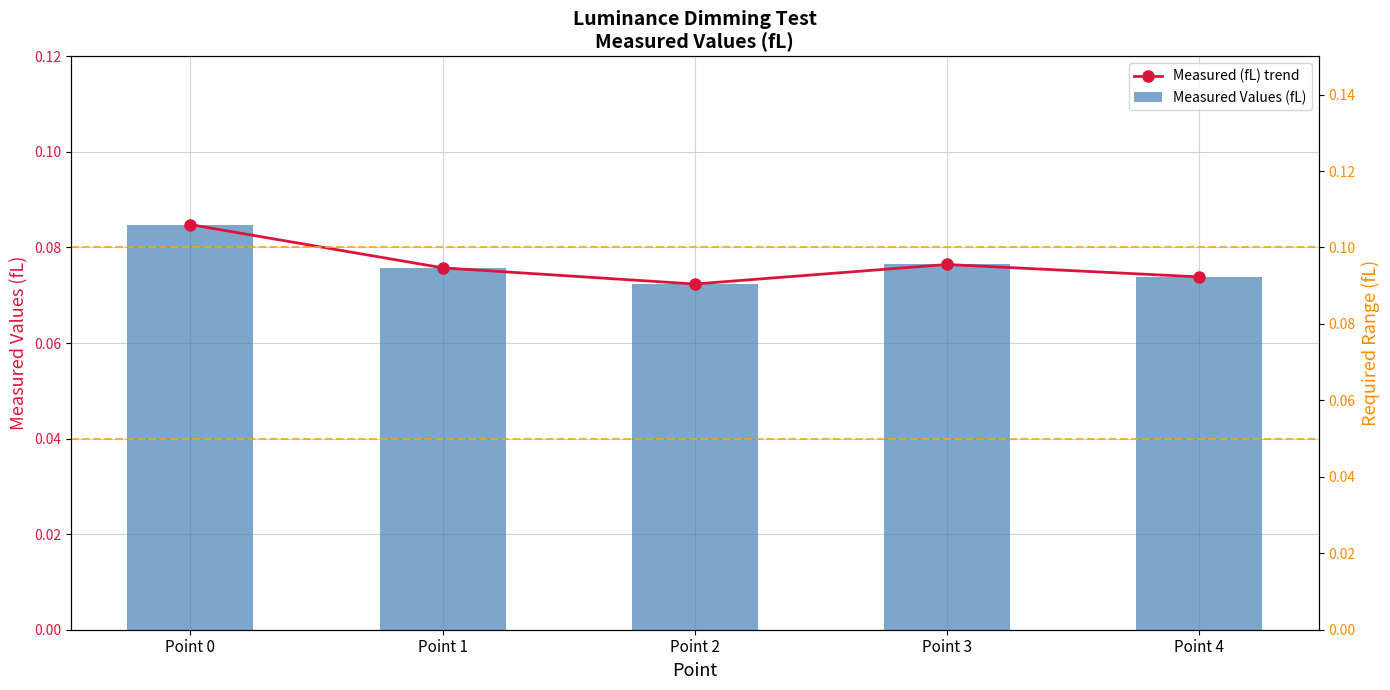

Does the chart contain any negative values?

No